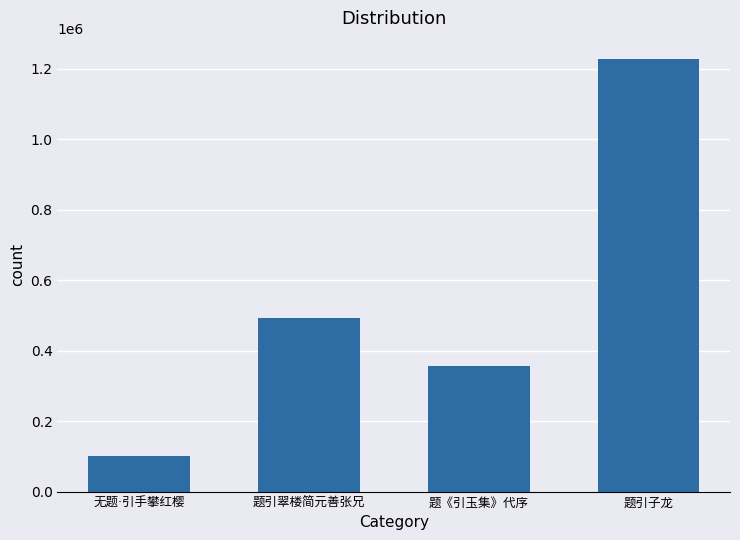

Reading right to left, extract all data points from this chart.

1225549	357320	492229	100468